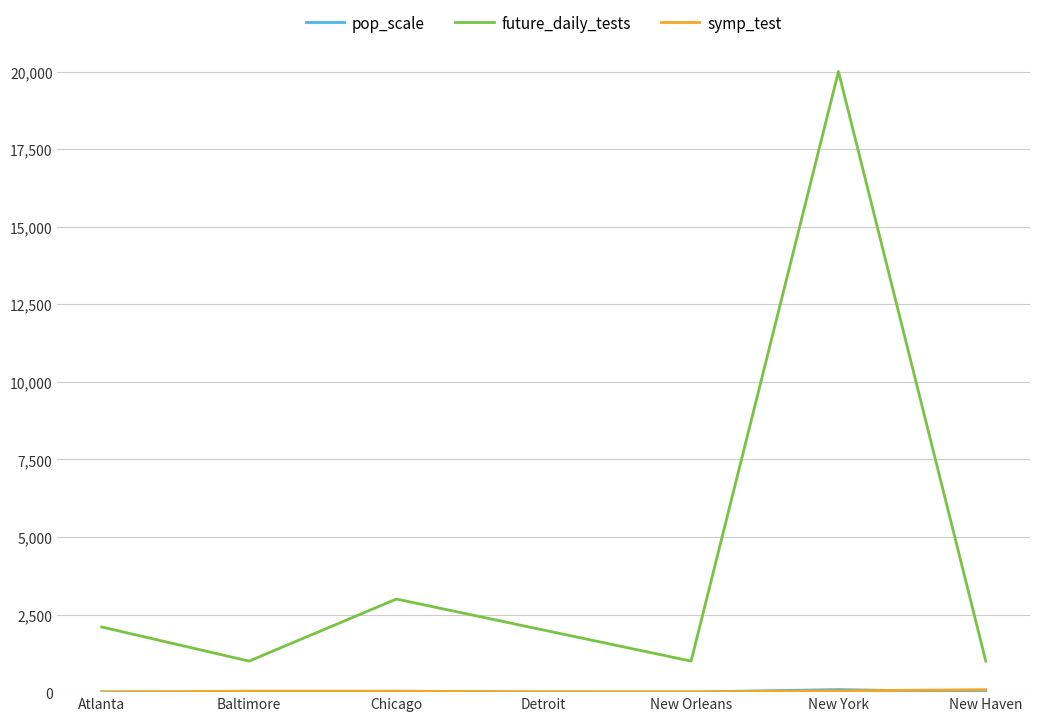

Is it true that future_daily_tests equals 2802.1 at Atlanta?

False